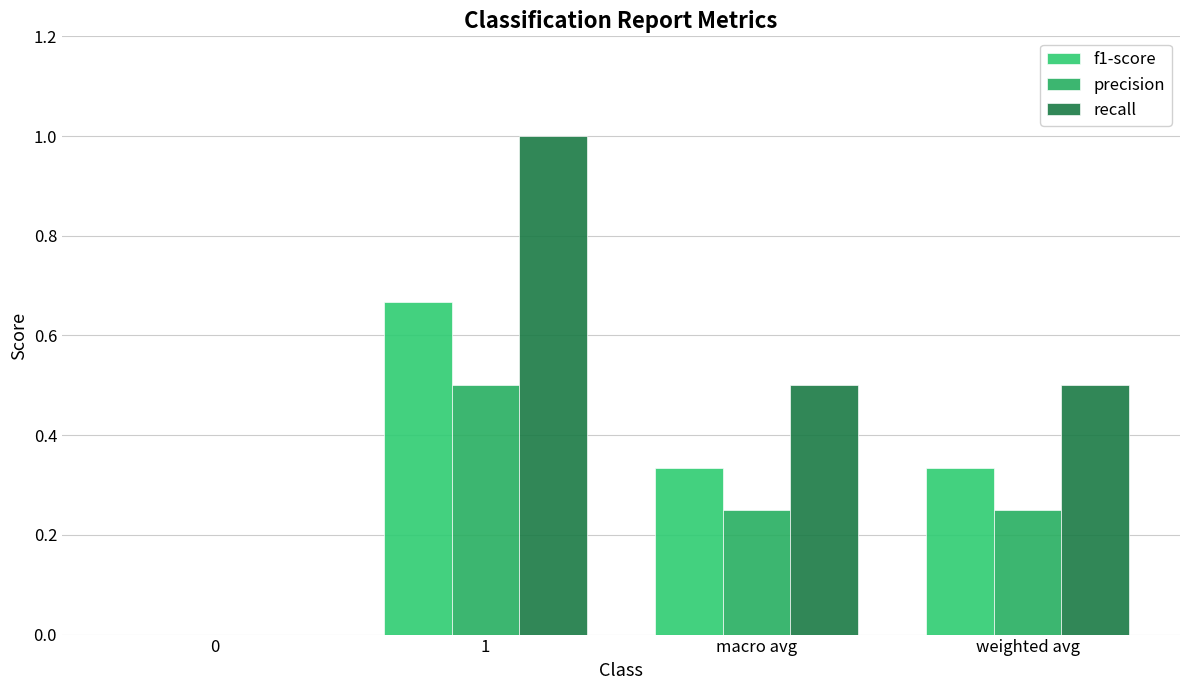

How many data points does each series have?

4